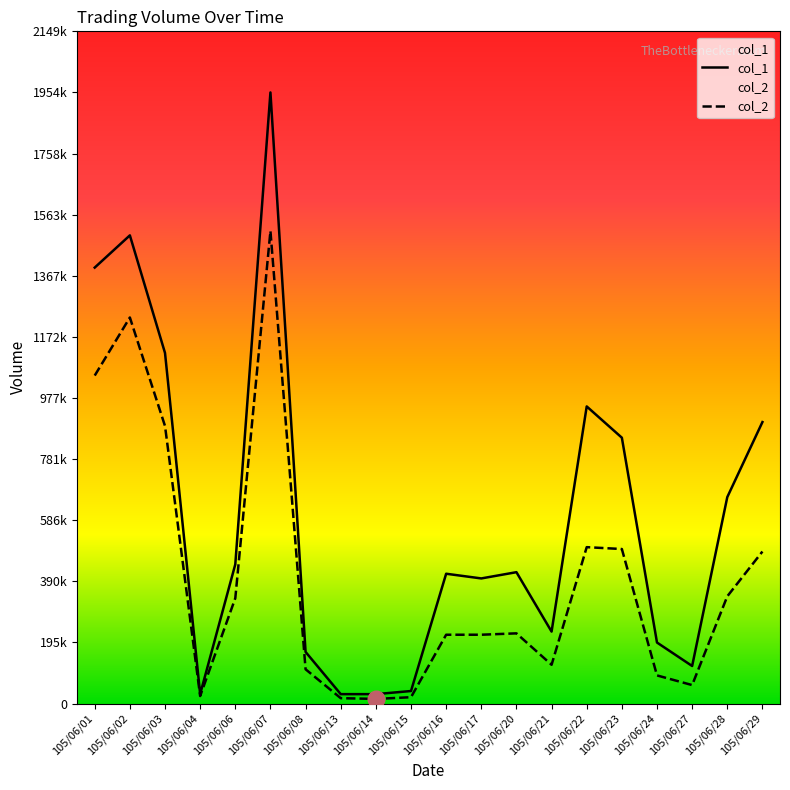

What value does the col_2 series have at 105/06/24, to the nearest 50?

89900